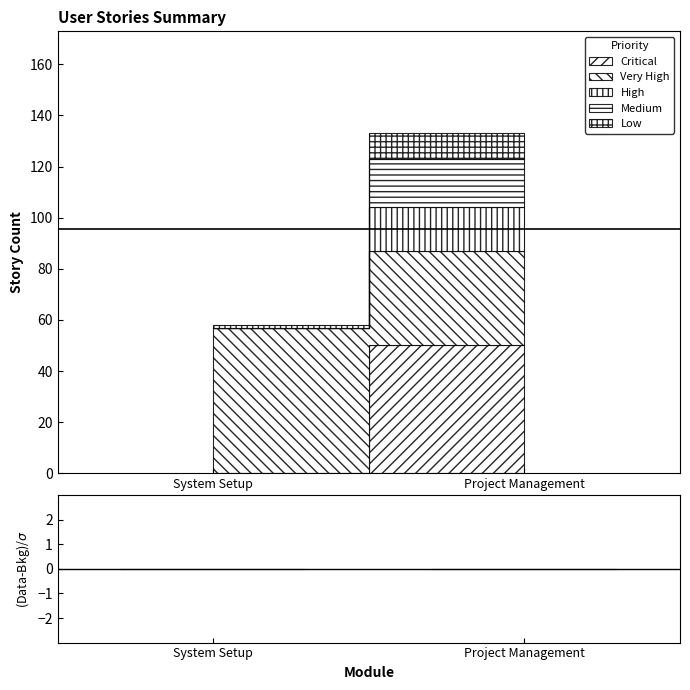

Reading right to left, extract all data points from this chart.

Critical: 50	0
Very High: 37	57
High: 17	0
Medium: 19	0
Low: 10	1